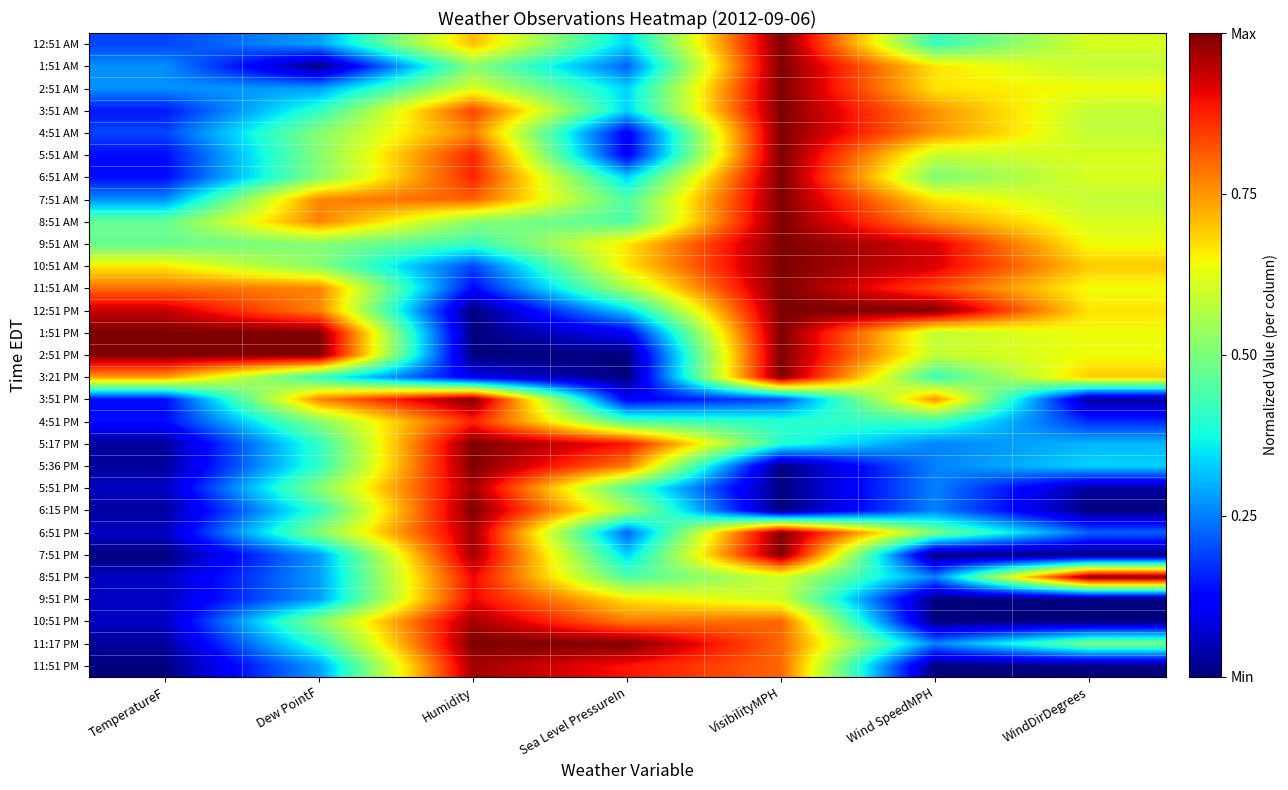

What is the greatest value displayed?

1.0